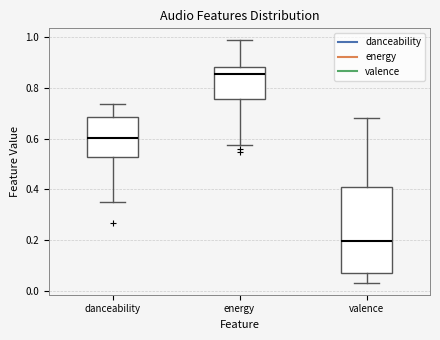

Which box's median line is the highest?

energy